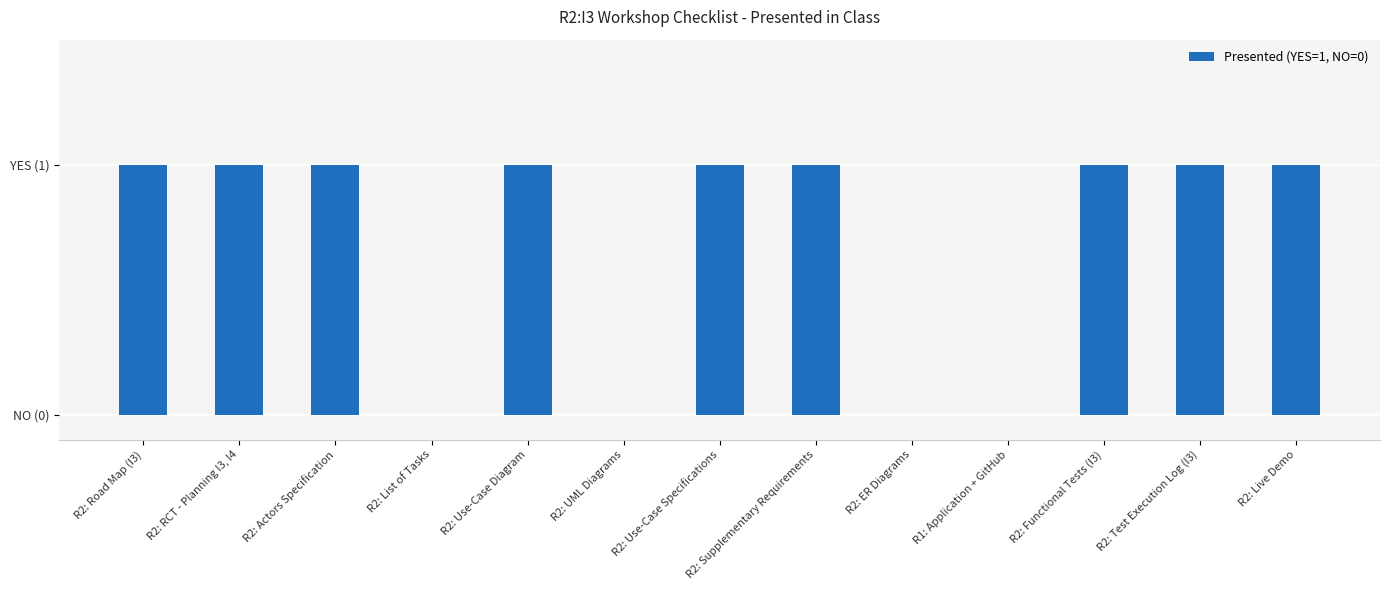

Does the chart contain any negative values?

No